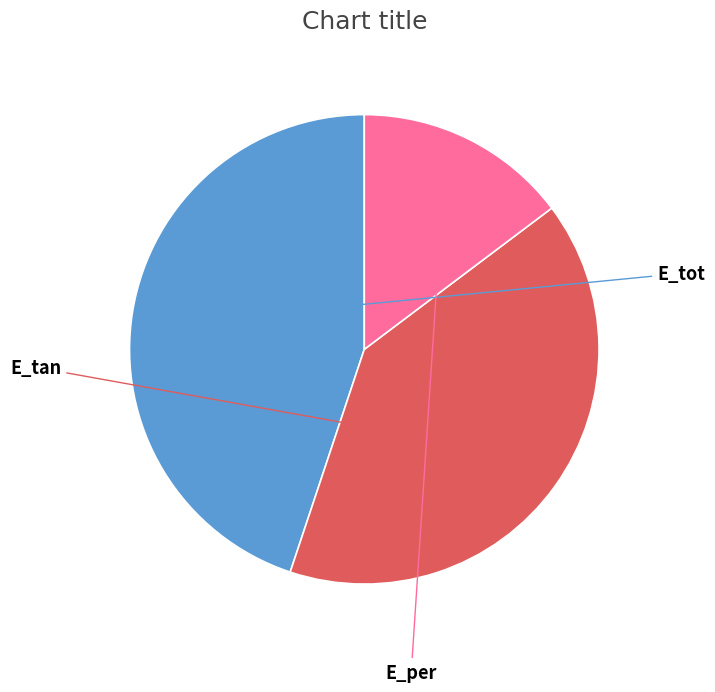

To the nearest percent, what is the difference between the largest and smallest slice percentages?

30%